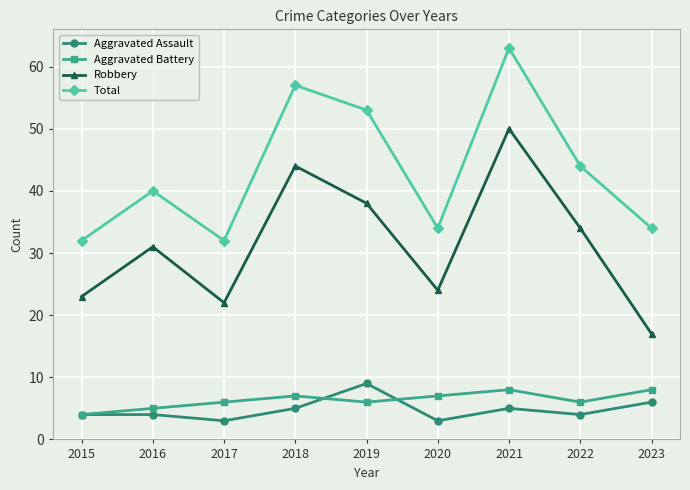

True or false: Total has a value of 34 at 2023.

True